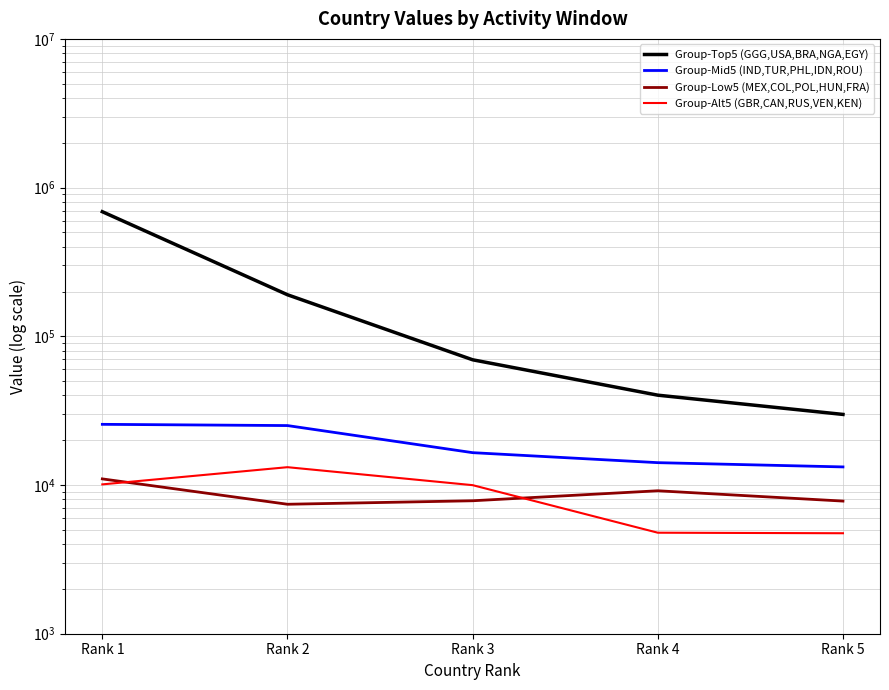

Rank the series at Rank 2 from highest to lowest value.

Group-Top5 (GGG,USA,BRA,NGA,EGY), Group-Mid5 (IND,TUR,PHL,IDN,ROU), Group-Alt5 (GBR,CAN,RUS,VEN,KEN), Group-Low5 (MEX,COL,POL,HUN,FRA)